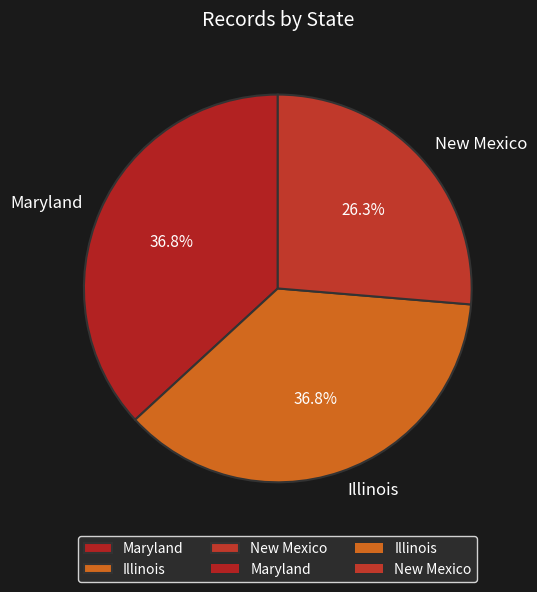

Is there any slice that represents more than half of the pie?

No